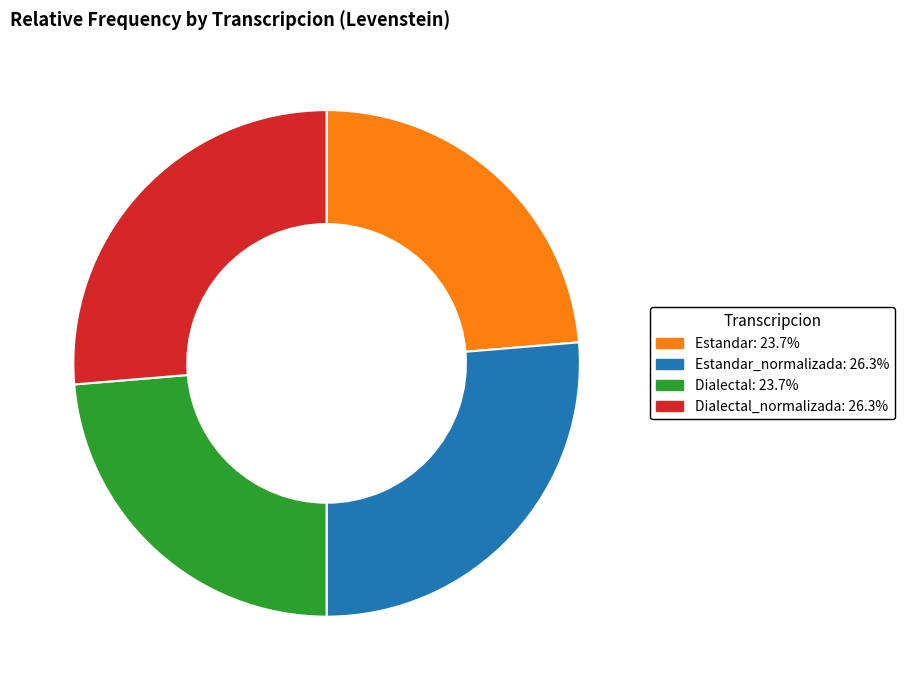

Is there a majority slice in this chart?

No